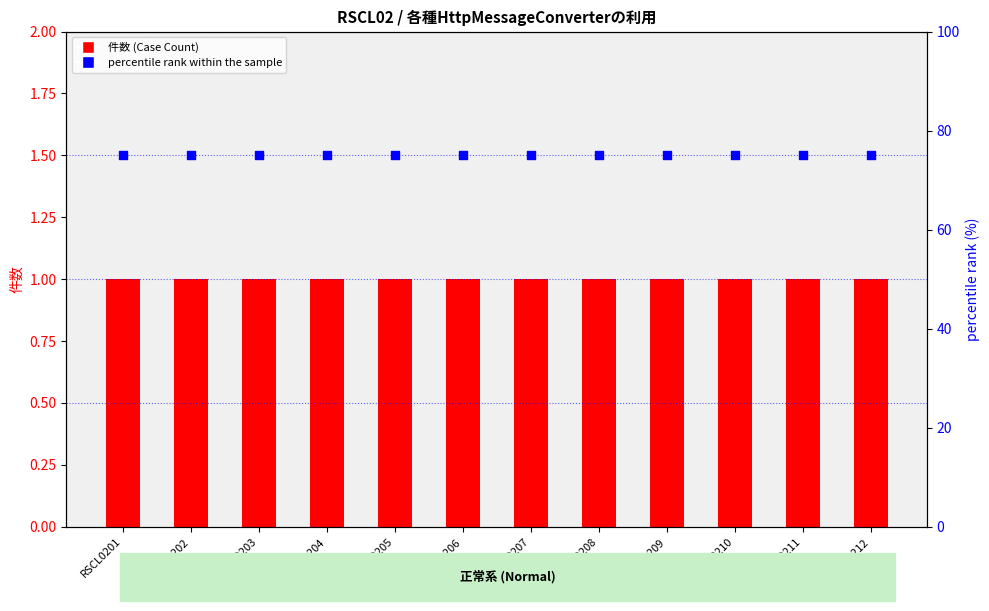

What are all the series names shown in the legend?

件数 (Case Count), percentile rank within the sample